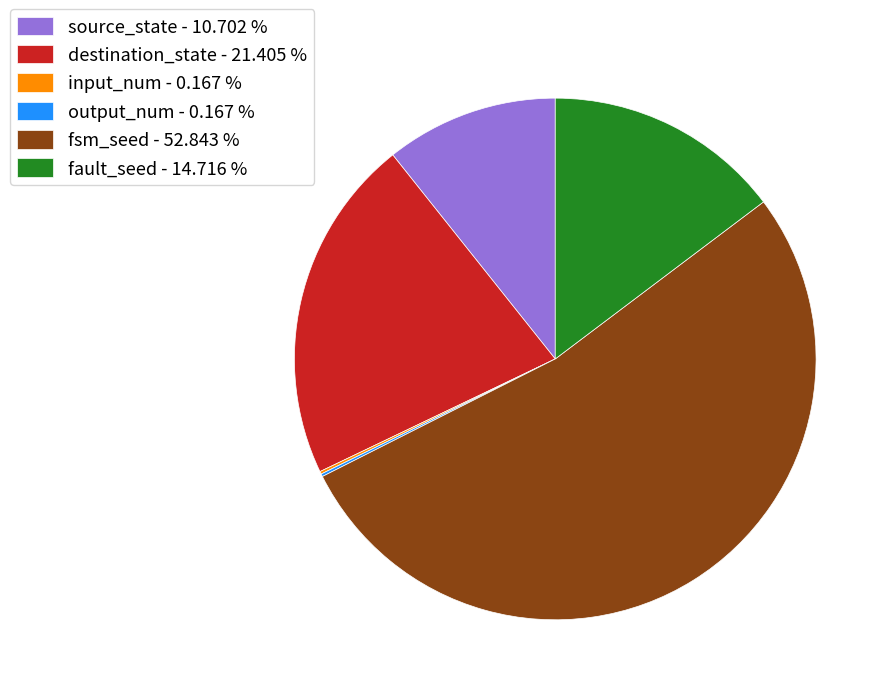

Is there a majority slice in this chart?

Yes